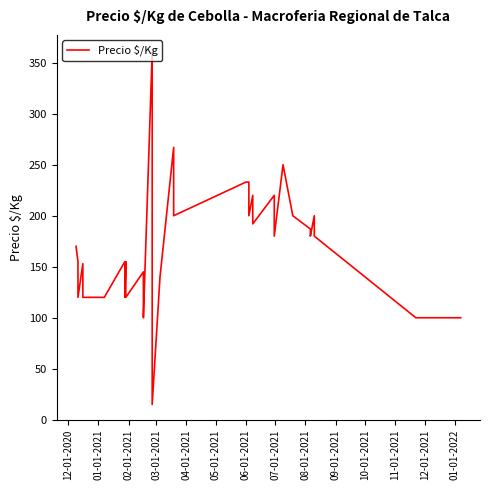

True or false: the data has more than 0 interior local peaks.

True